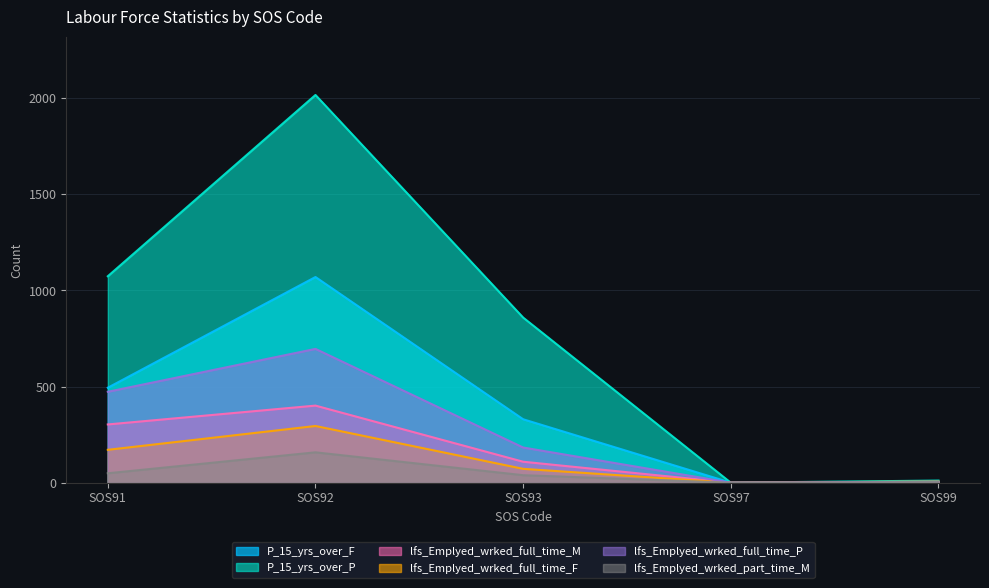

How many interior local peaks does the P_15_yrs_over_P series have?

1